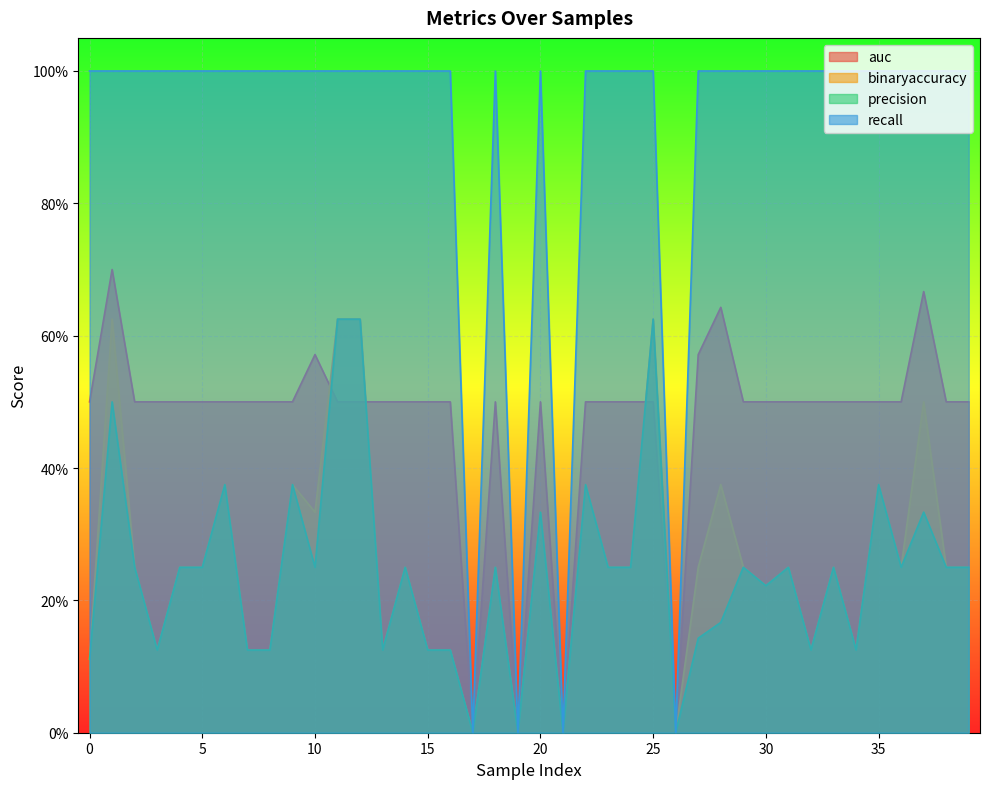

Is the value of binaryaccuracy at 30 greater than the value of recall at 19?

Yes